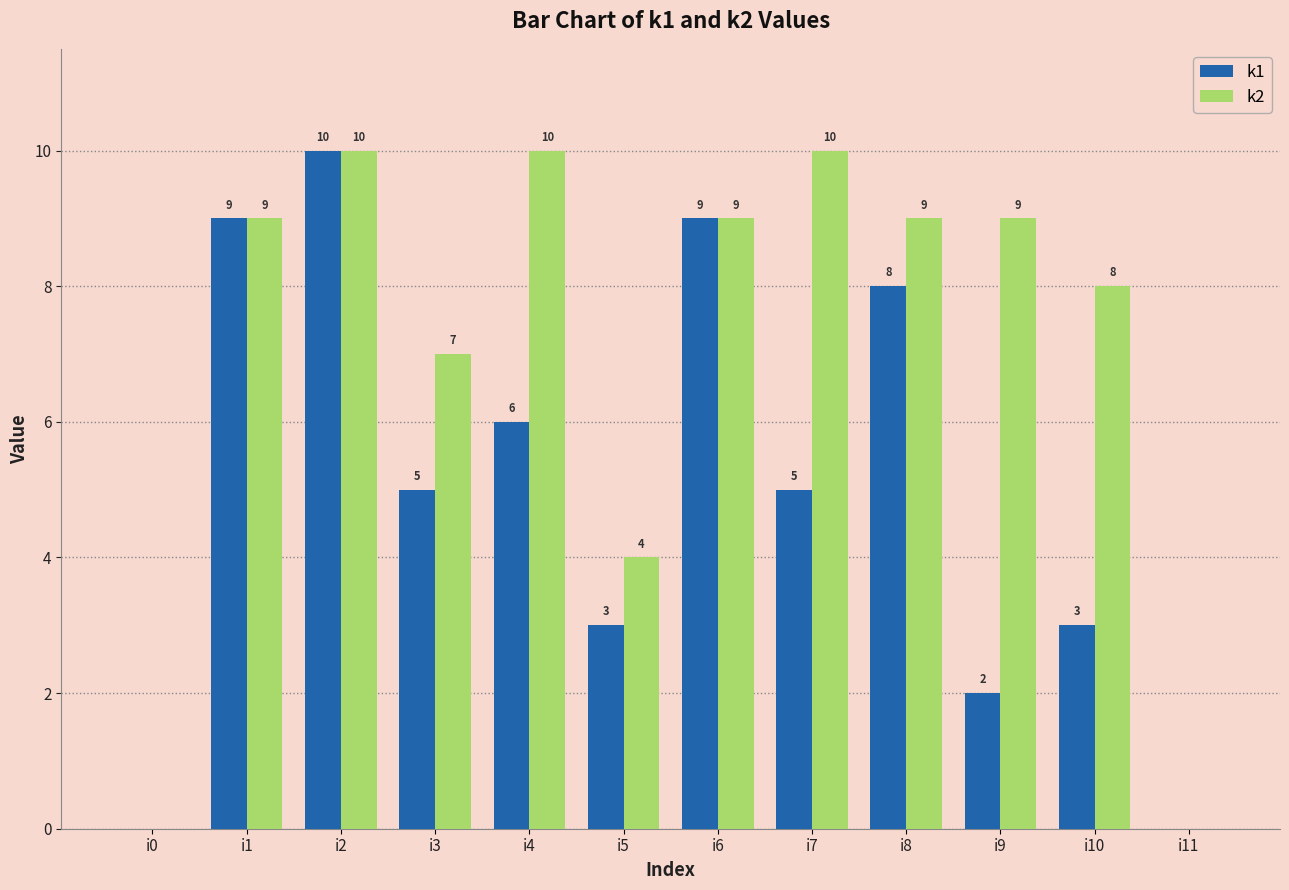

Between i1 and i8, which series saw the biggest shift?

k1